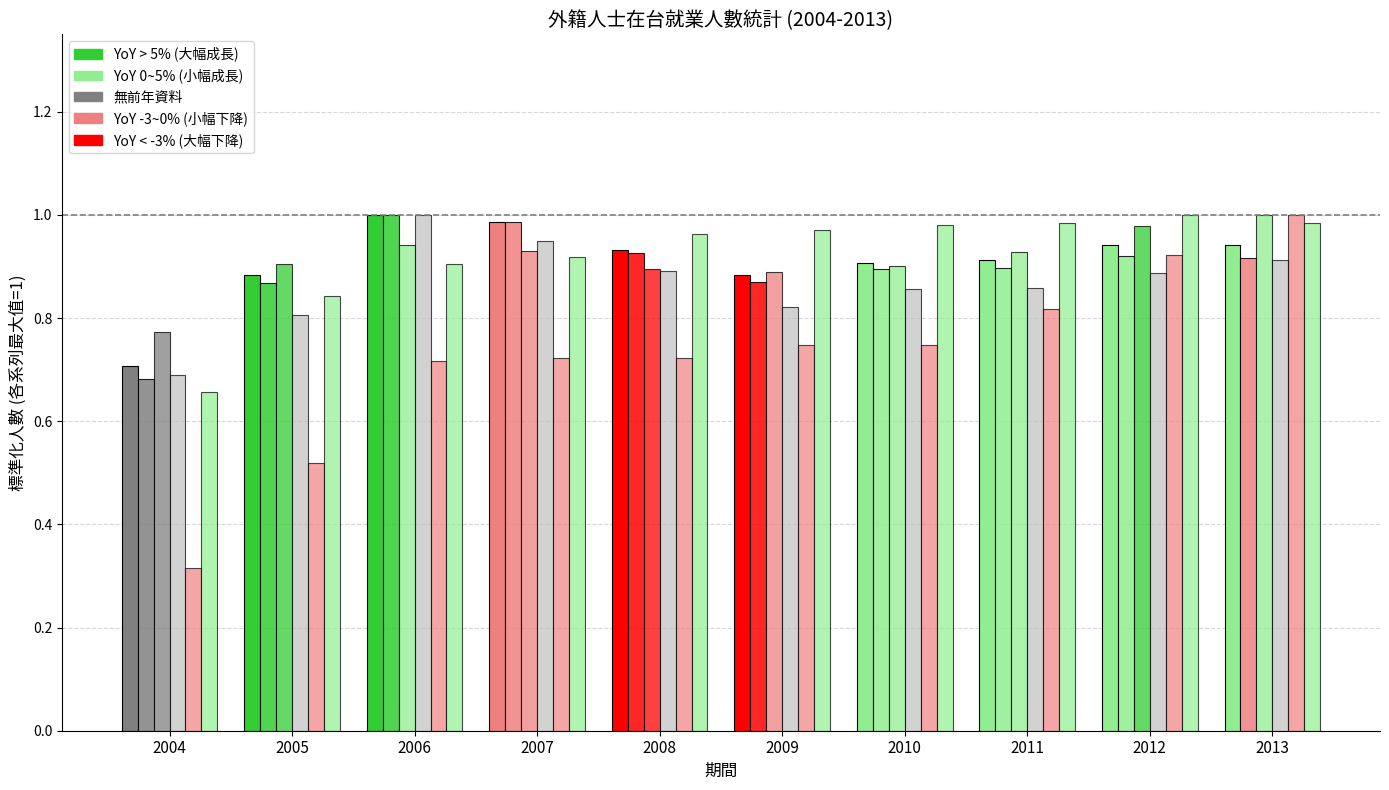

How many bars are there in total?

60